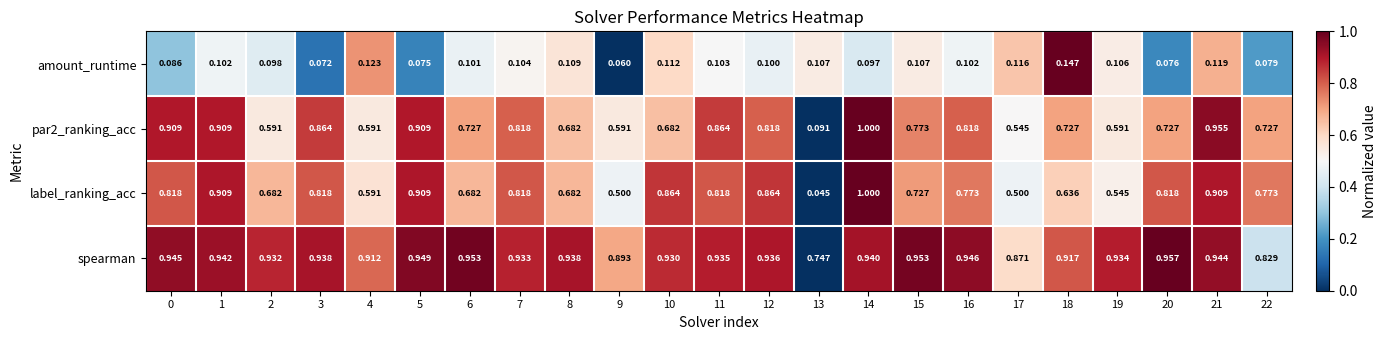

Which series has the largest range (max minus min)?

label_ranking_acc